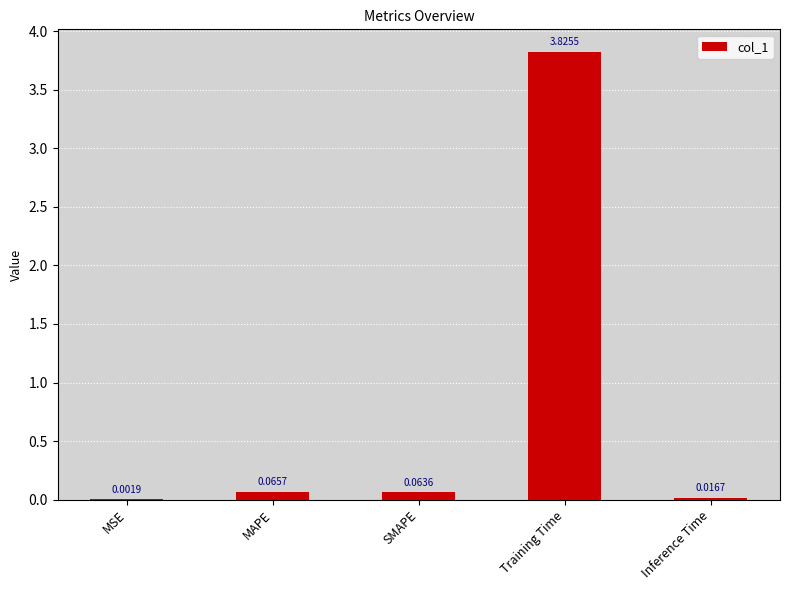

Which label corresponds to the largest value in the chart?

Training Time